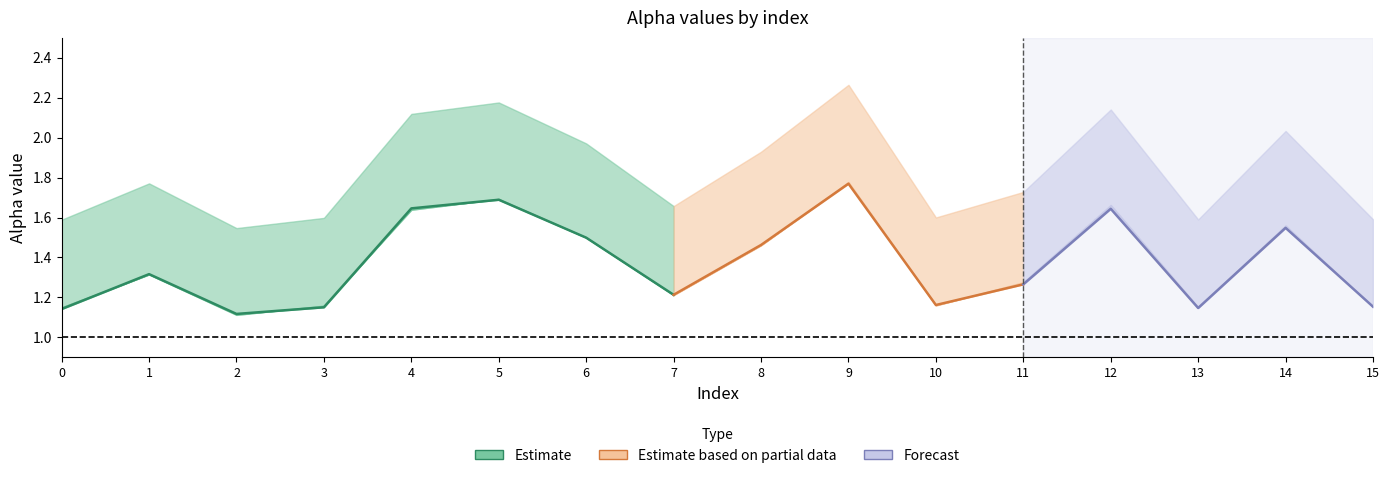

What is the greatest value displayed?

2.3